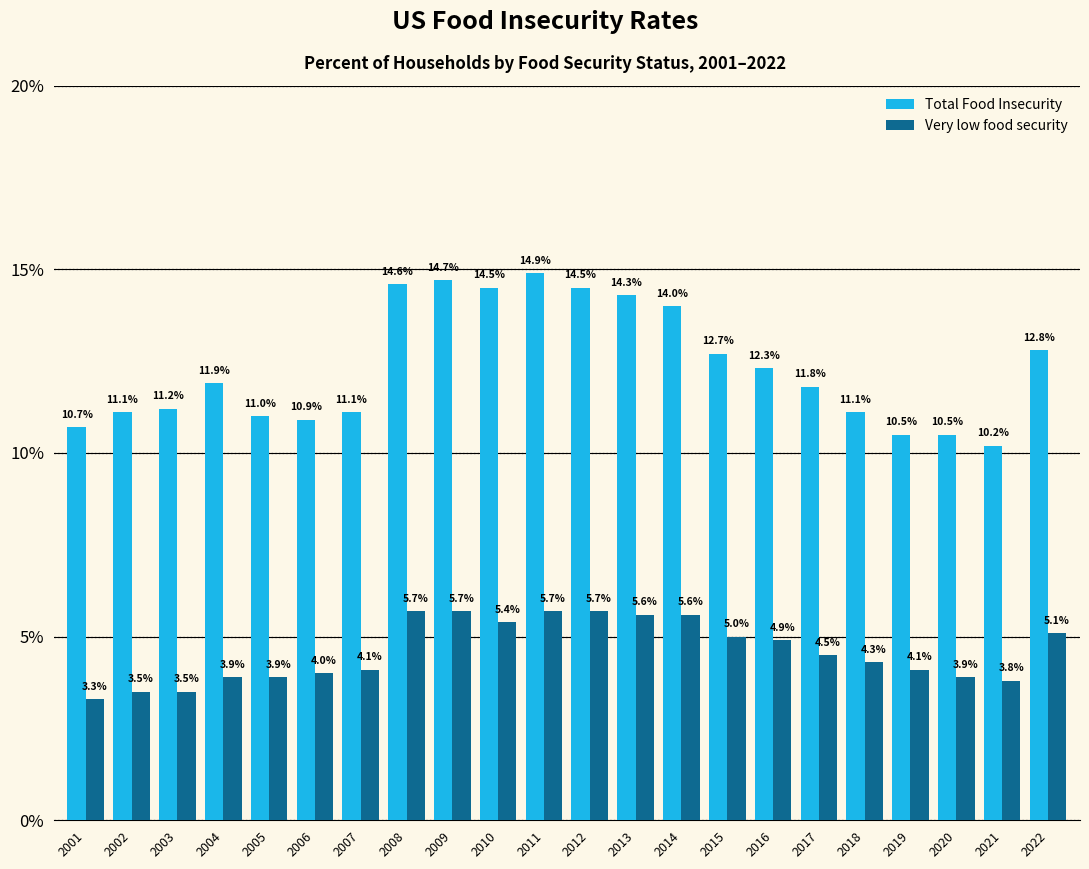

What are all the series names shown in the legend?

Total Food Insecurity, Very low food security